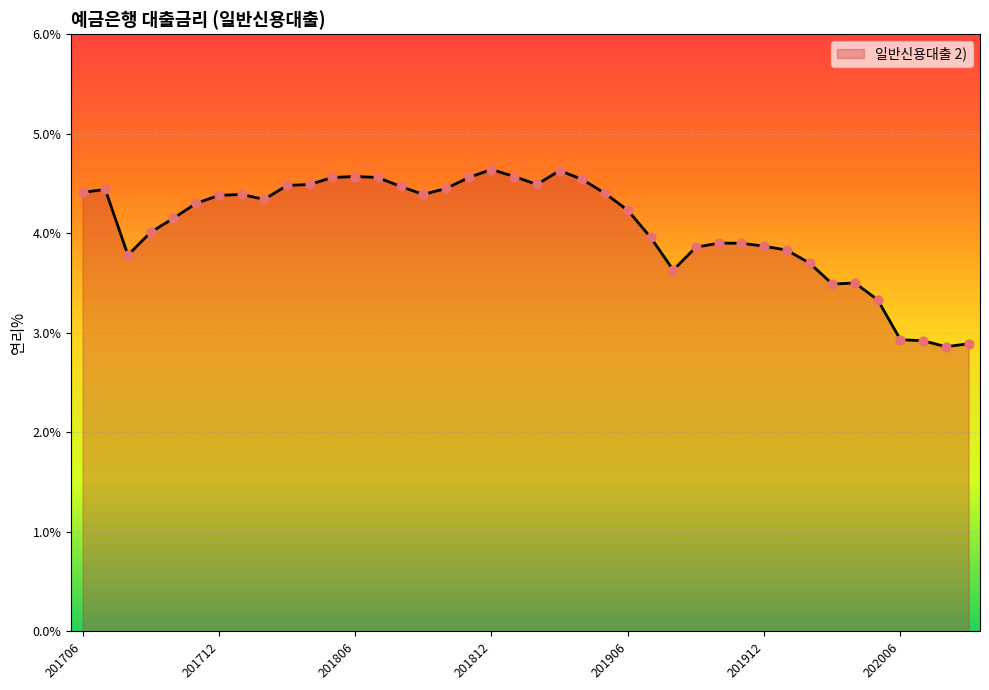

What is the difference between the maximum and minimum values?

1.8